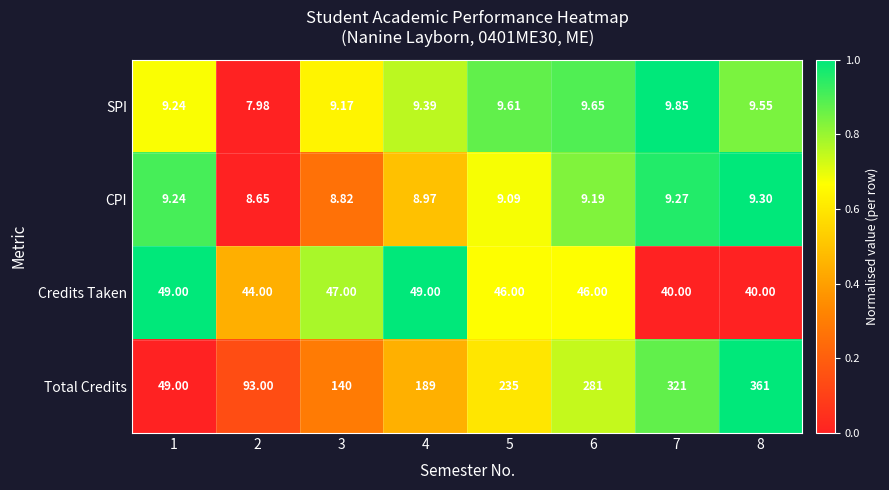

At which category is the sum across all series the highest?

8